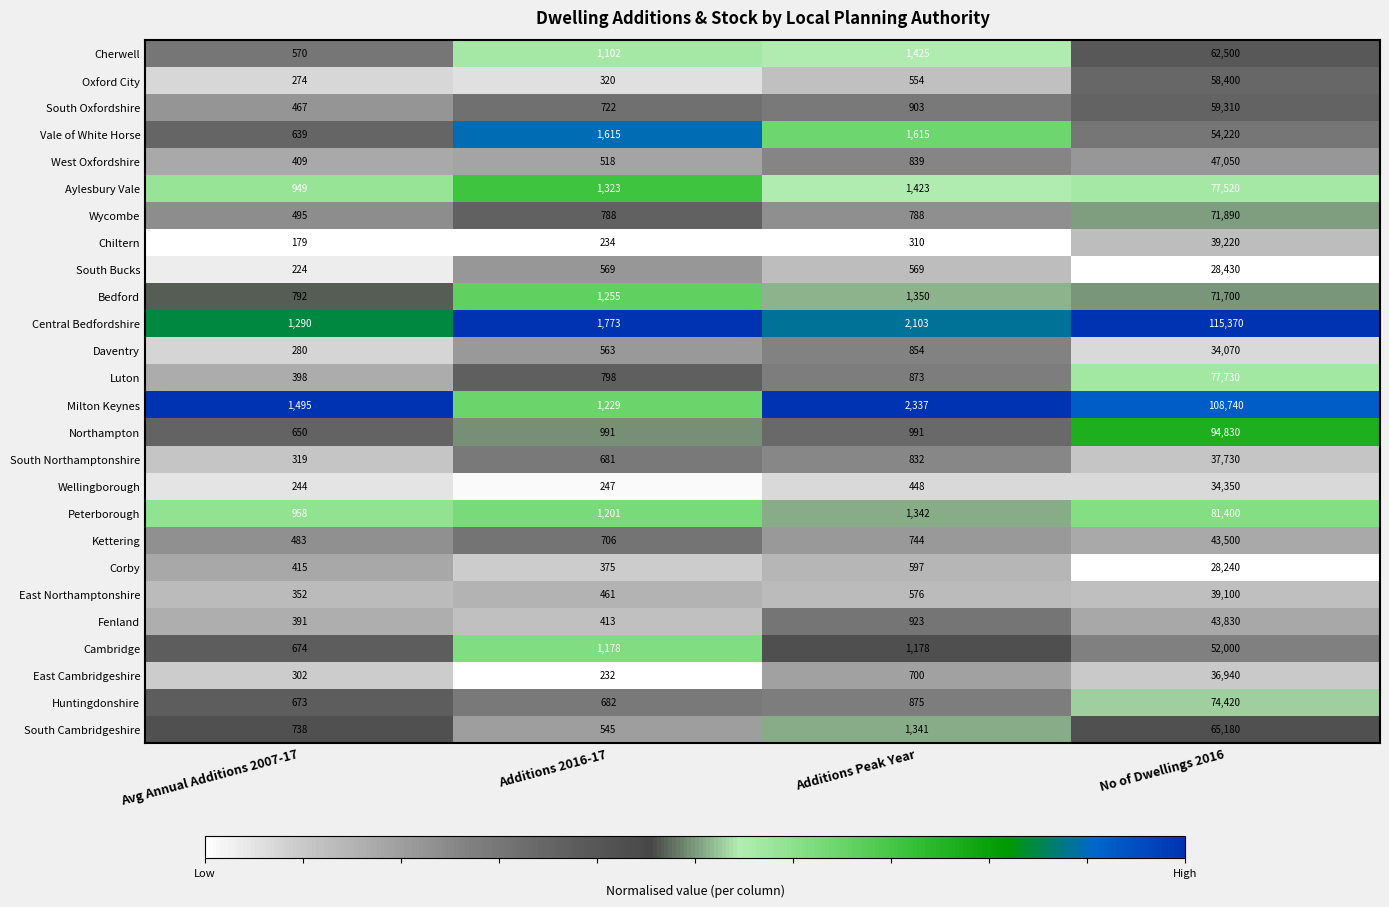

Is the value of Northampton at Avg Annual Additions 2007-17 greater than the value of Peterborough at No of Dwellings 2016?

No